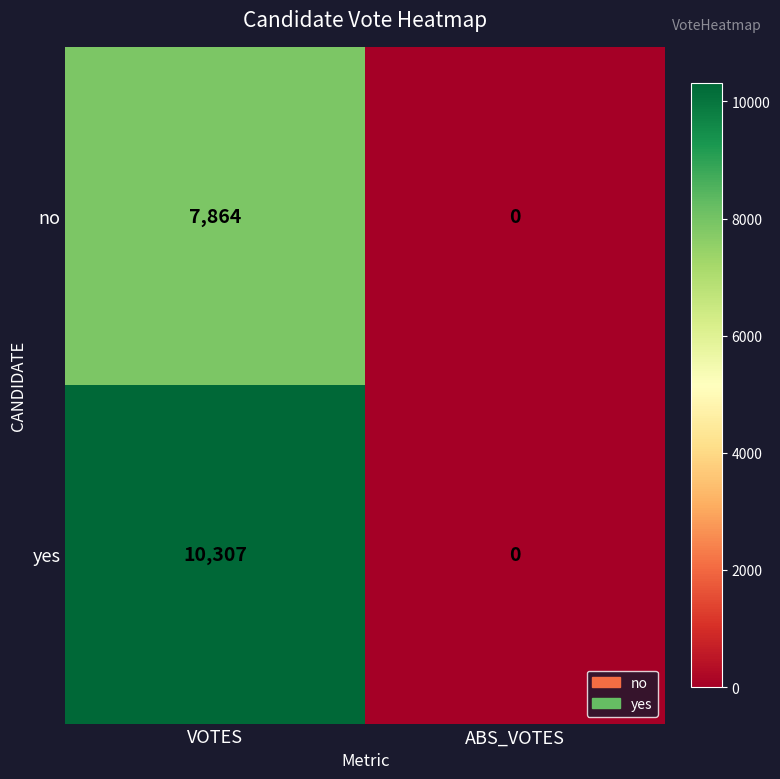

What is the maximum value shown in the chart?

10307